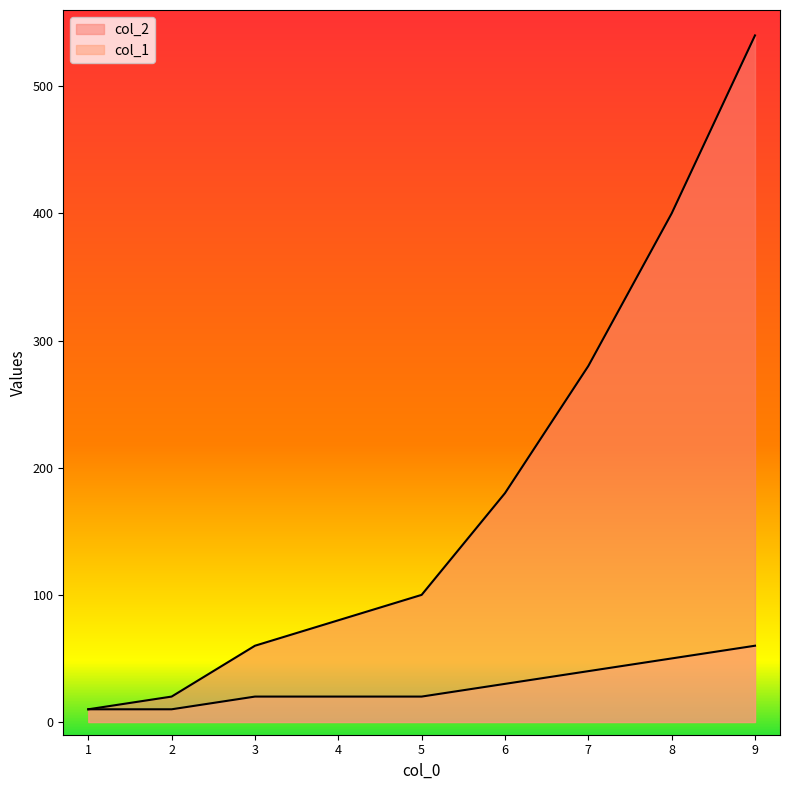

Is the value of col_1 at 6 greater than the value of col_2 at 9?

No